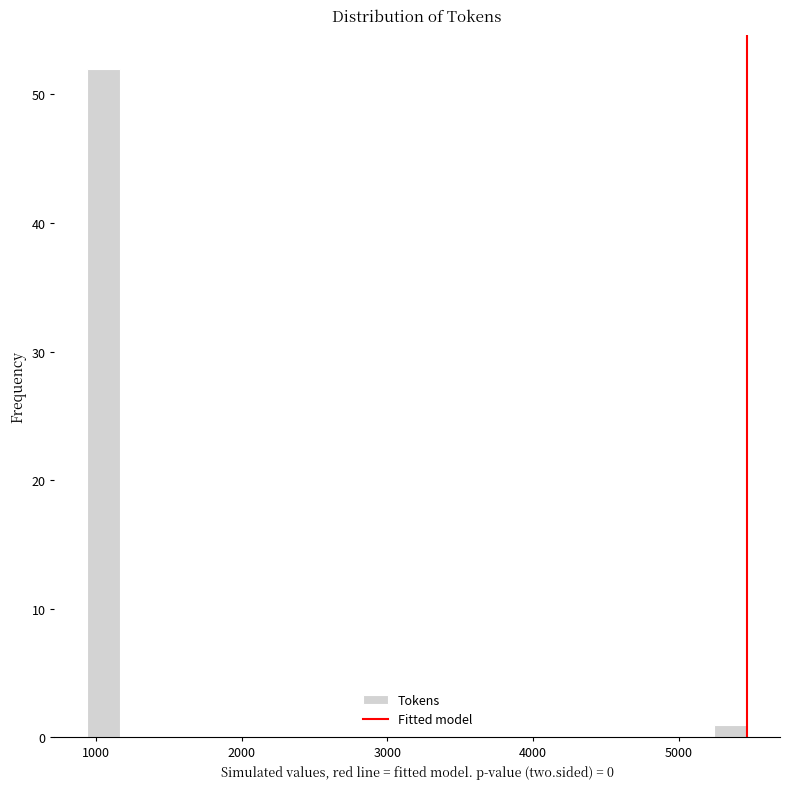

Around what value on the x-axis is the tallest bar? Give the approximate position of its centre, as read against the axis.

1100